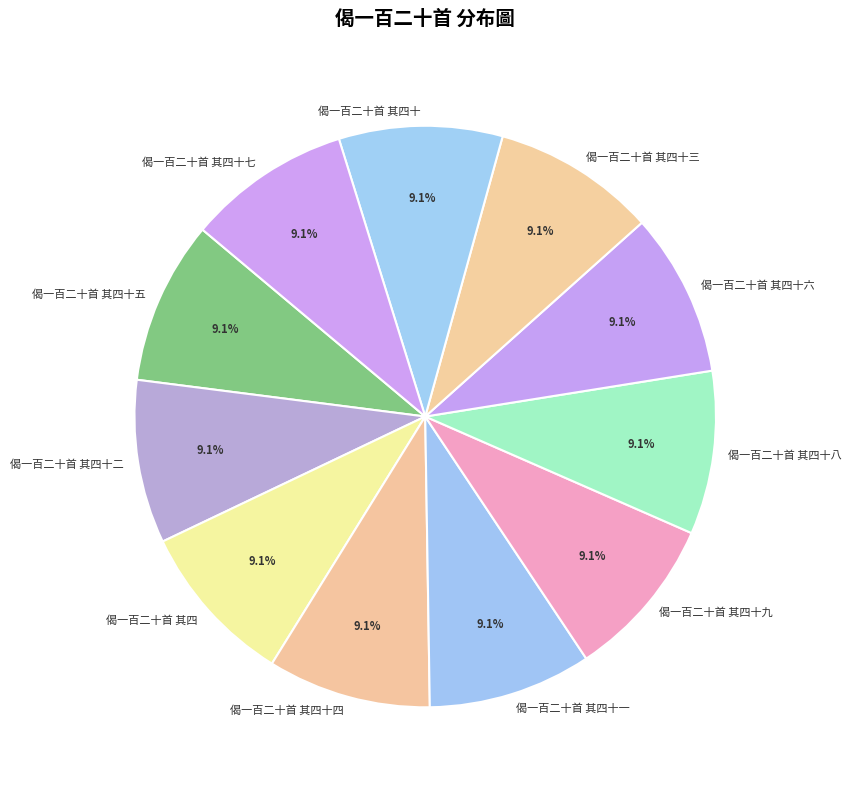

How many slices are in this pie chart?

11